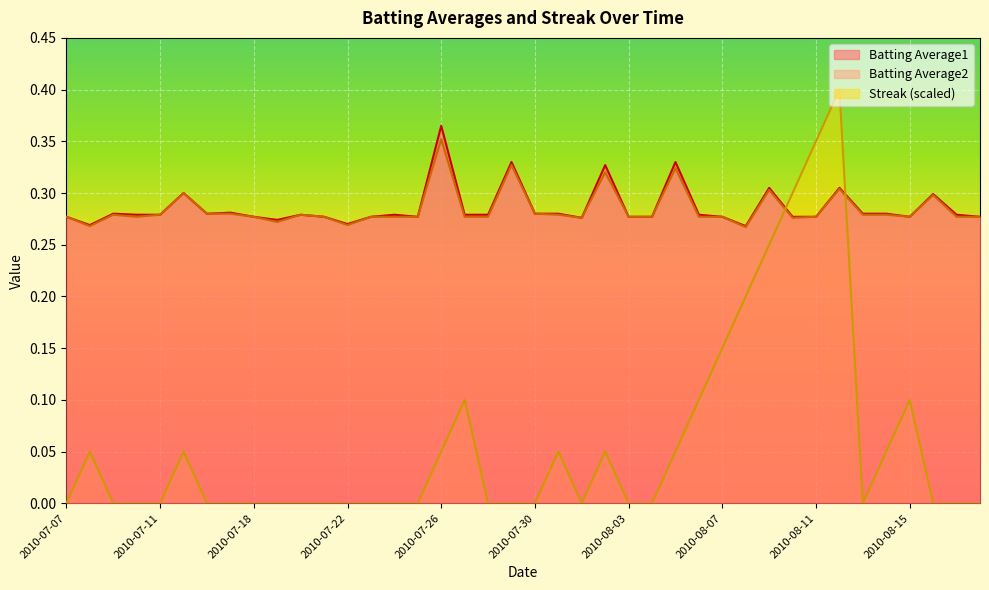

The value of Batting Average2 at 2010-08-15 is 0.3. True or false?

True